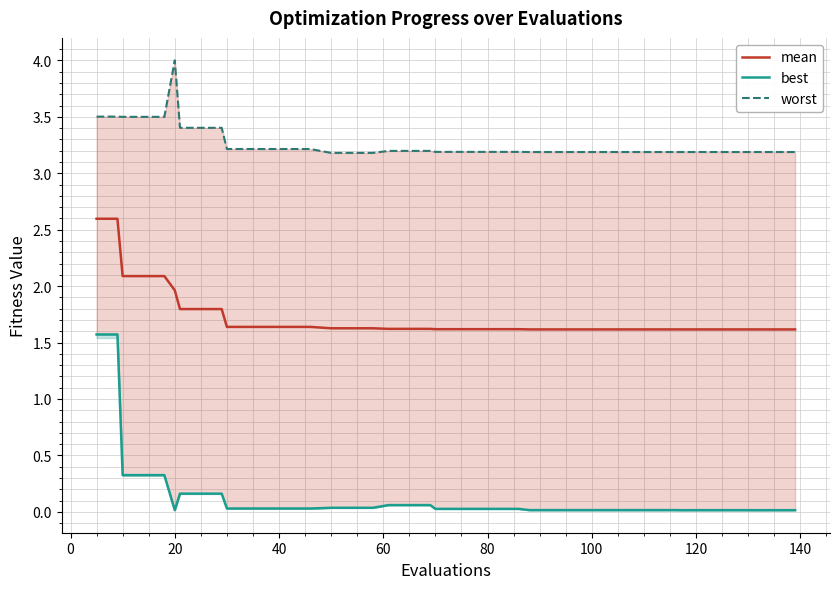

In worst, how many points are lower than both neighbors (excluding endpoints)?

1